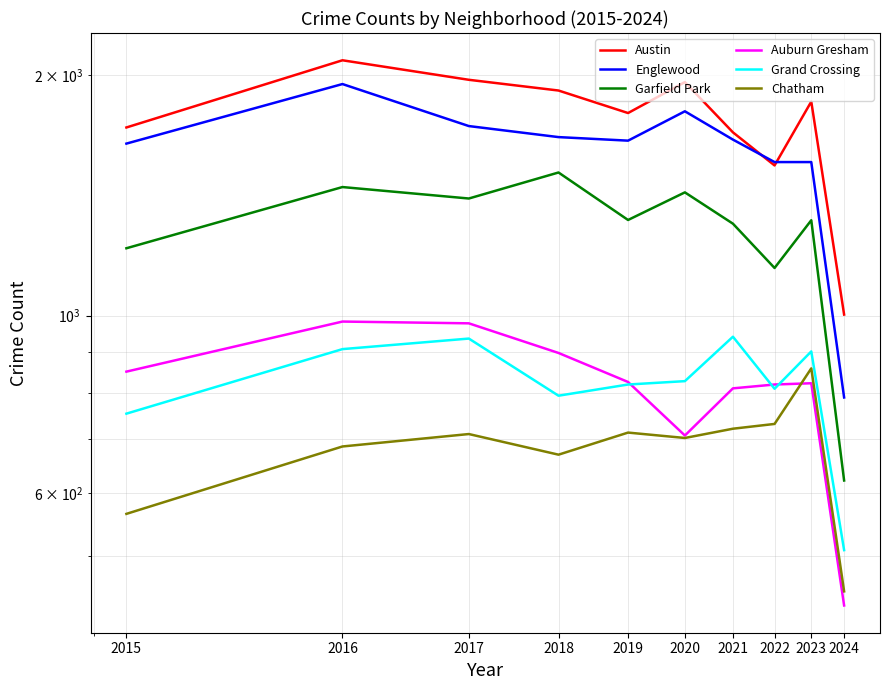

Rank the categories by Auburn Gresham value from lowest to highest.

2024, 2020, 2021, 2022, 2023, 2019, 2015, 2018, 2017, 2016